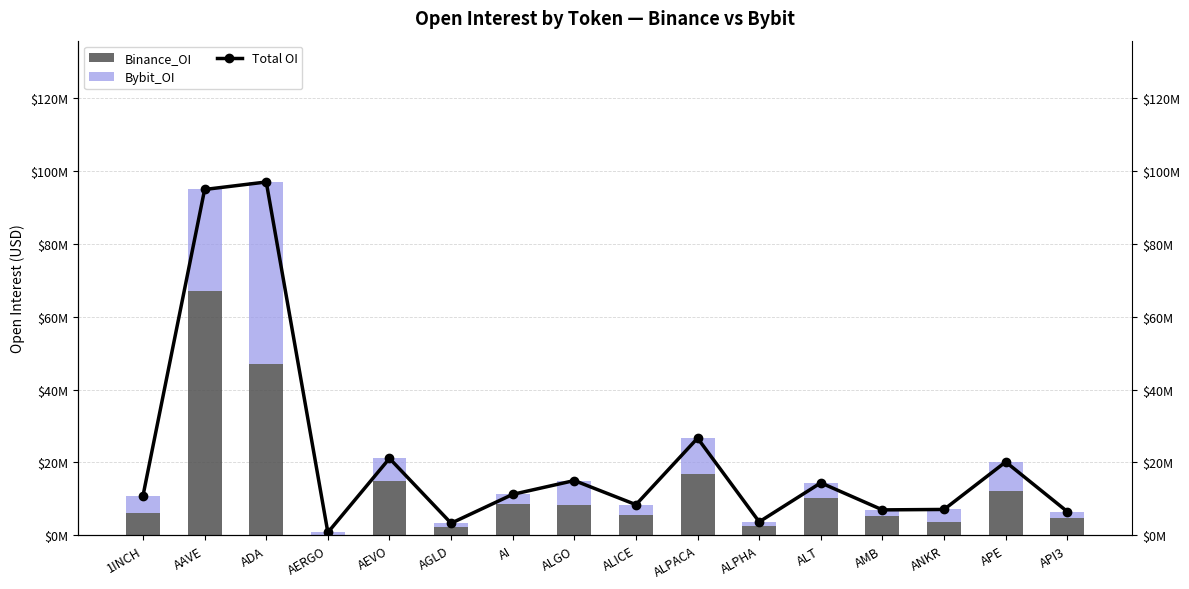

List the labels in order of Total OI value, largest first.

ADA, AAVE, ALPACA, AEVO, APE, ALGO, ALT, AI, 1INCH, ALICE, ANKR, AMB, API3, ALPHA, AGLD, AERGO